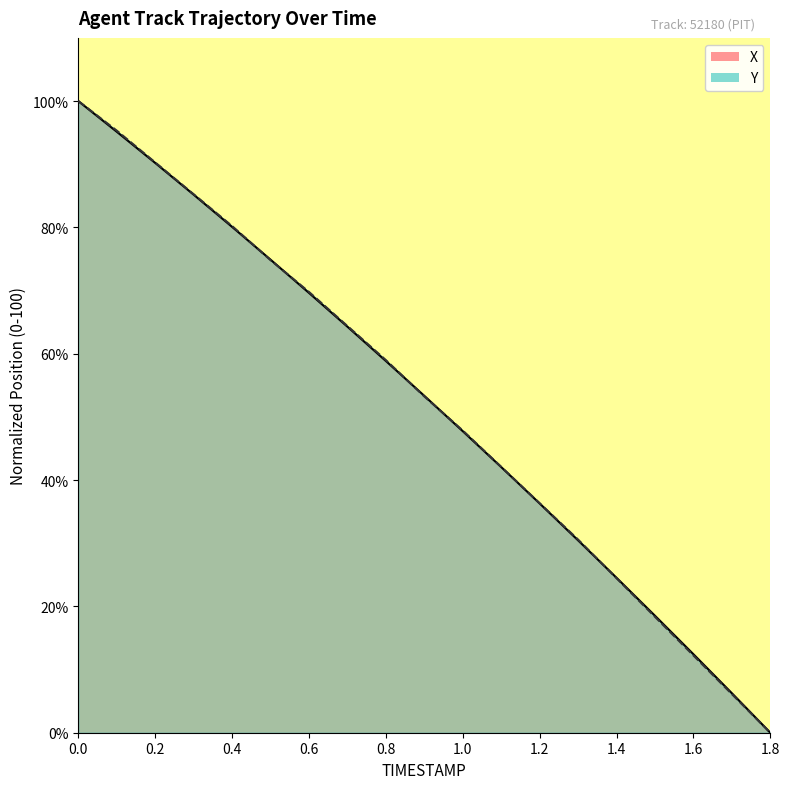

What is the value of the X point at the 18th from the left?

6.3